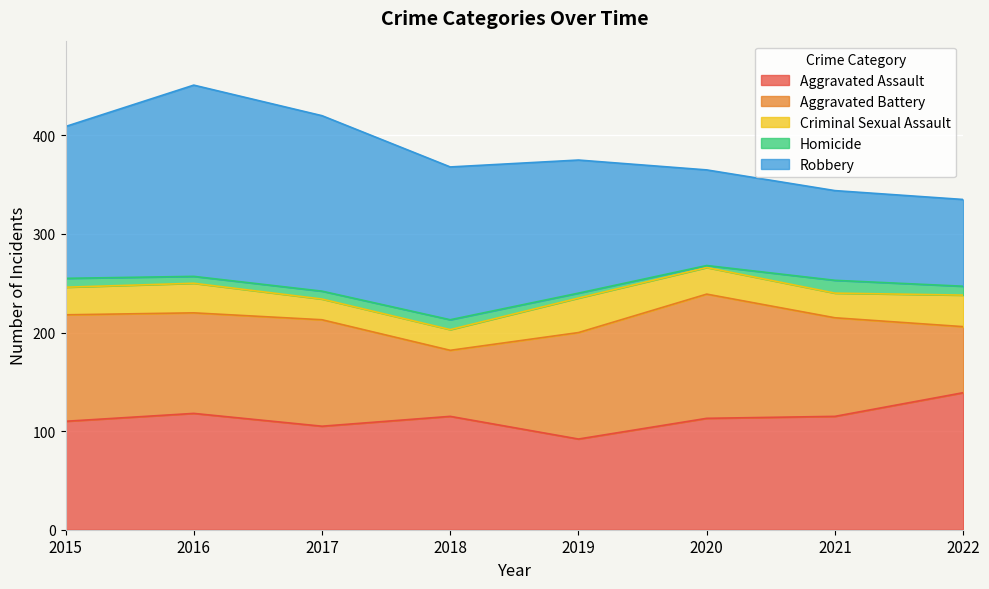

How many data points in Homicide are less than 9?

4